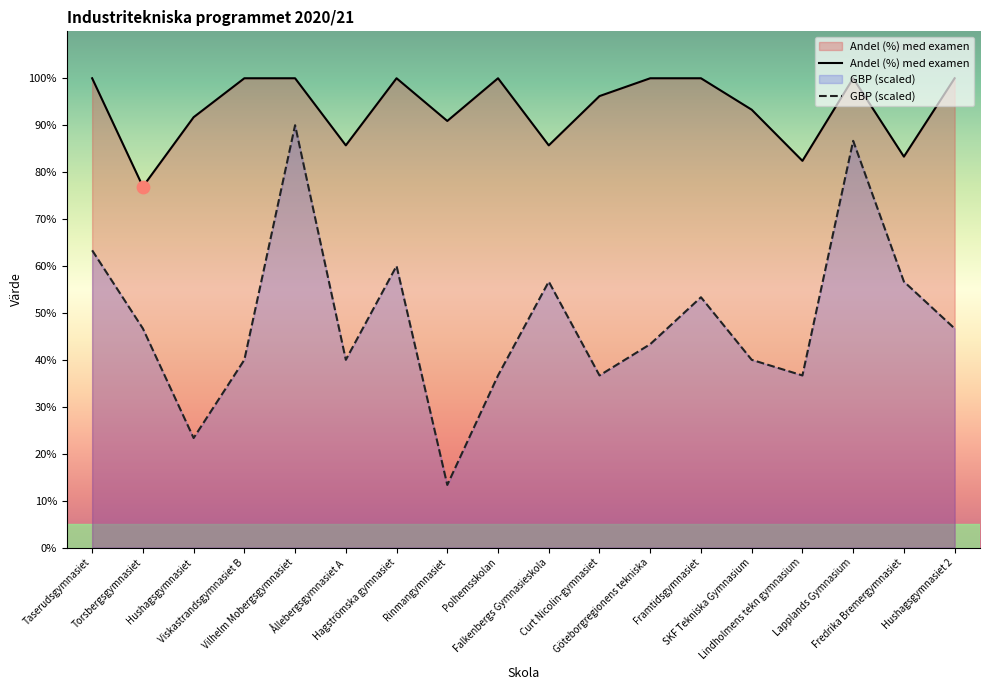

Which series has the widest spread of Y values?

GBP för elever med examen